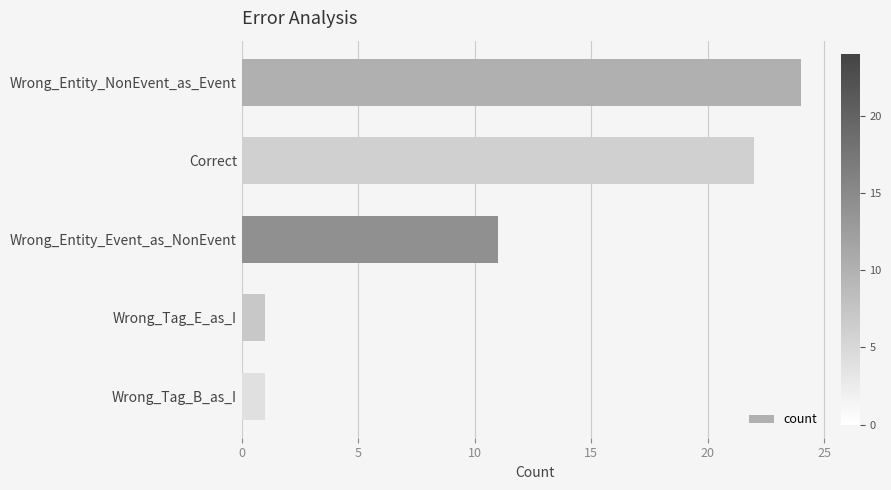

The chart shows a value of 15 at Wrong_Entity_Event_as_NonEvent. True or false?

False